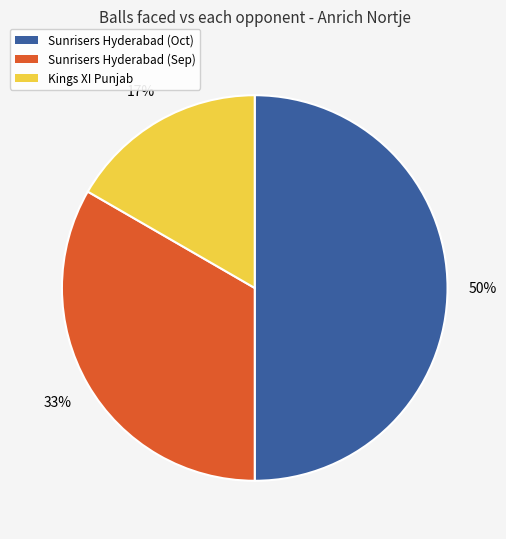

Combined, do Kings XI Punjab and Sunrisers Hyderabad (Oct) account for over 50%?

Yes